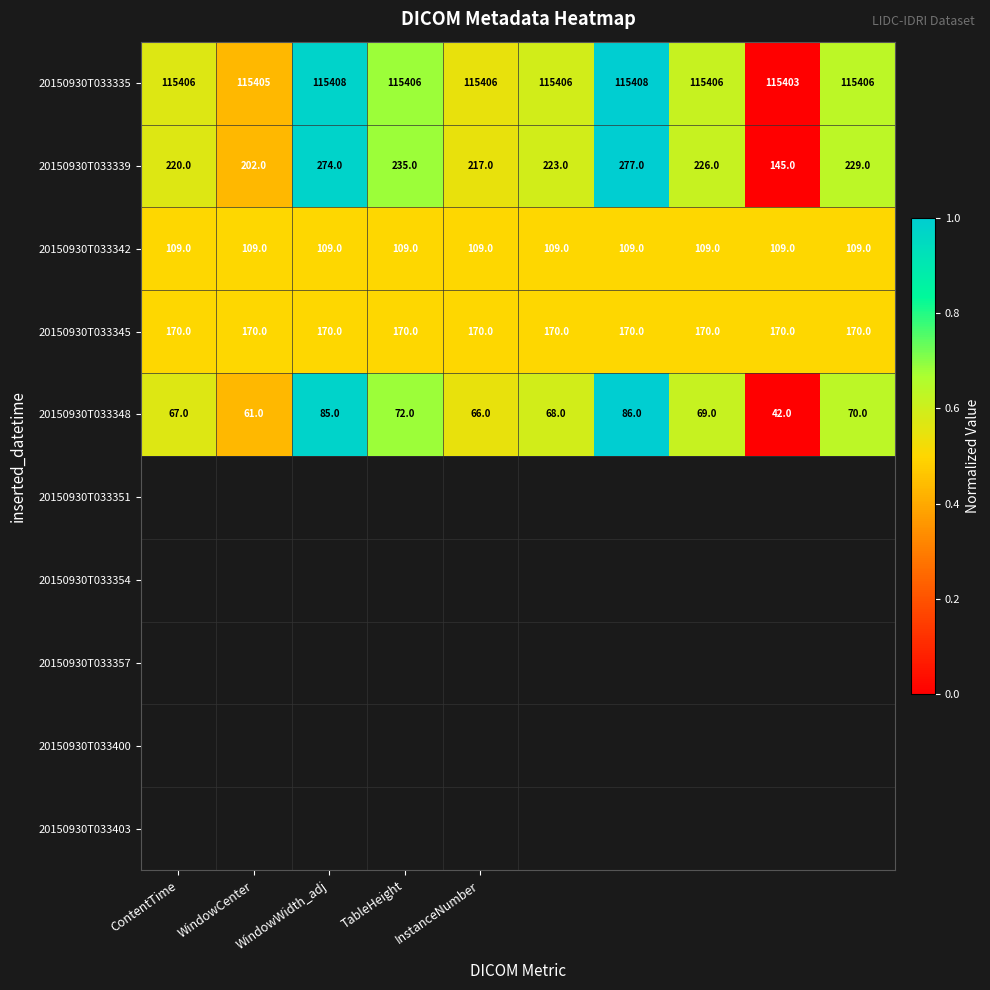

List the series in order of their peak value, highest first.

20150930T033335, 20150930T033339, 20150930T033345, 20150930T033342, 20150930T033348